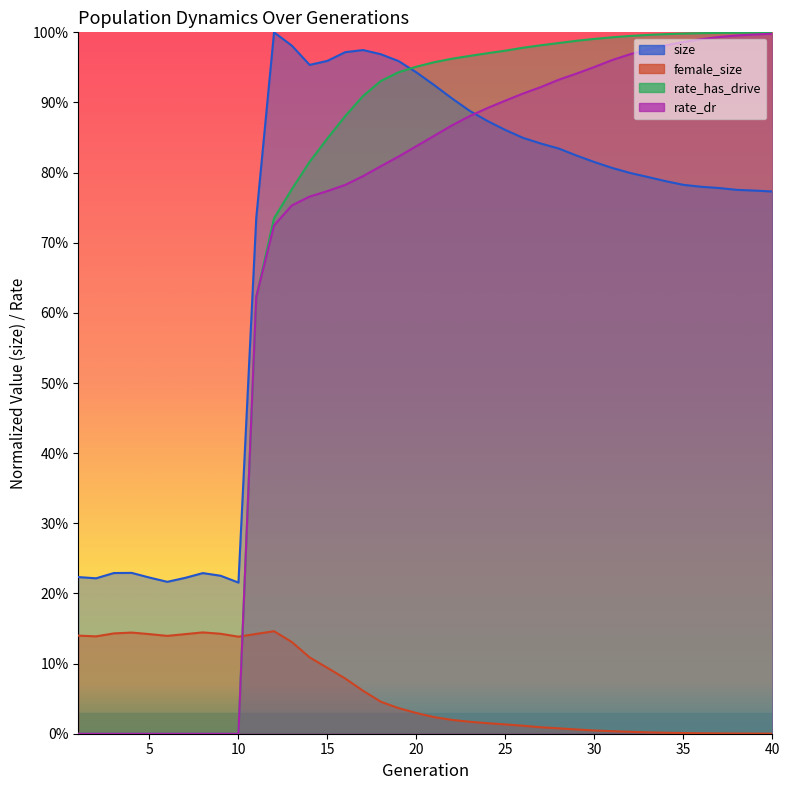

True or false: rate_has_drive has more than 0 points higher than both neighbors.

False